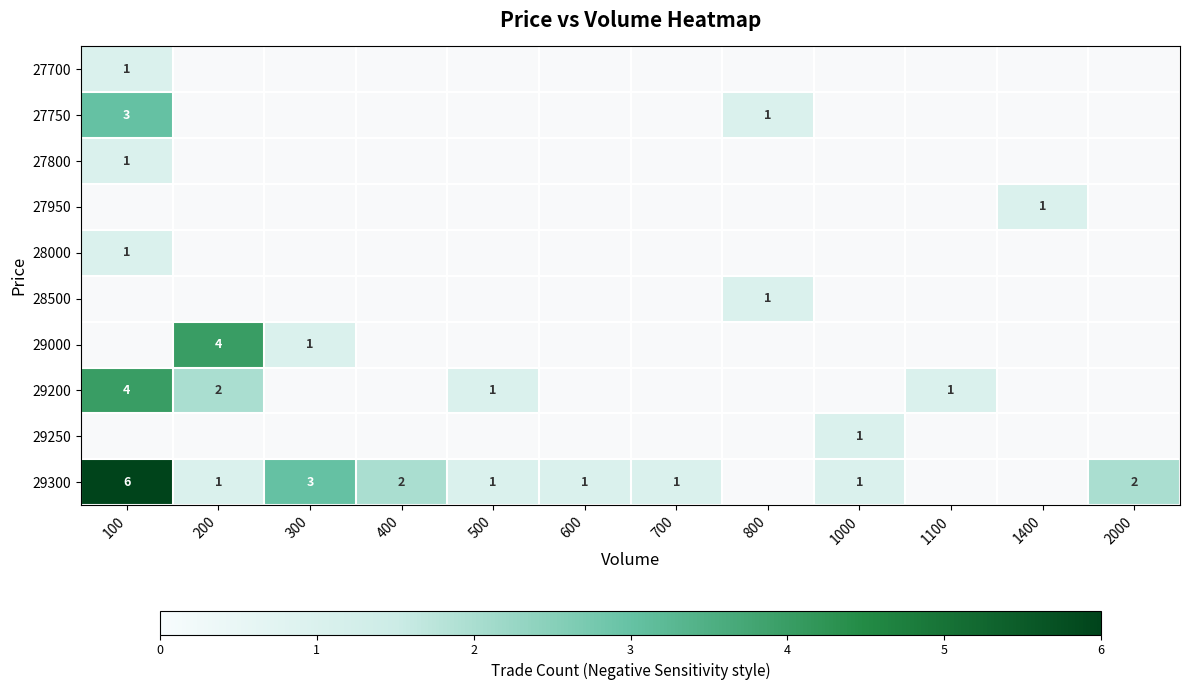

Is it true that 29300 equals 6 at 100?

True